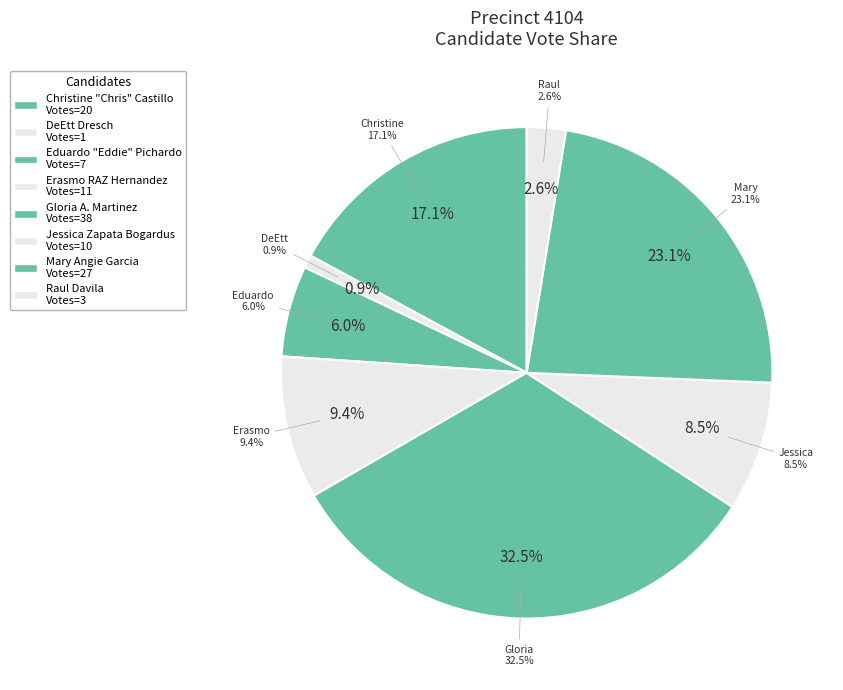

To the nearest percent, what is the difference between the largest and smallest slice percentages?

32%